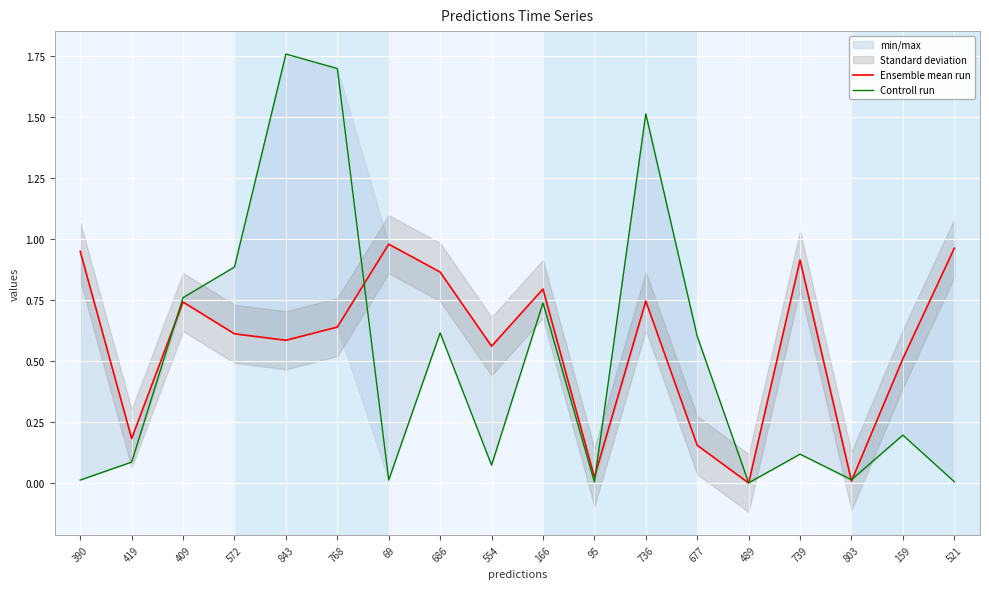

Which series has the largest range (max minus min)?

Controll run